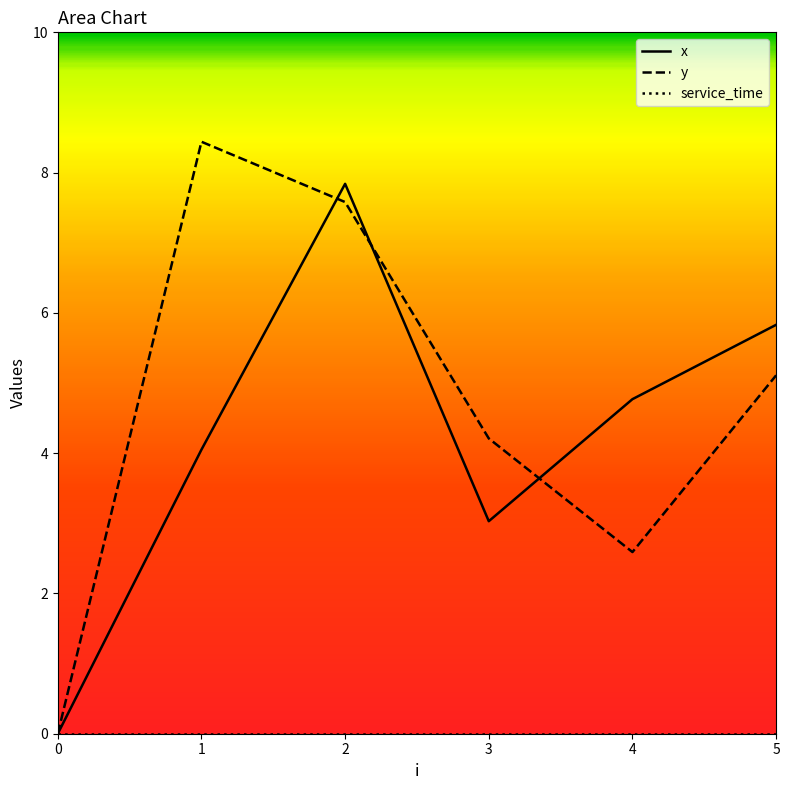

Is it true that x equals 0.0 at 0?

True